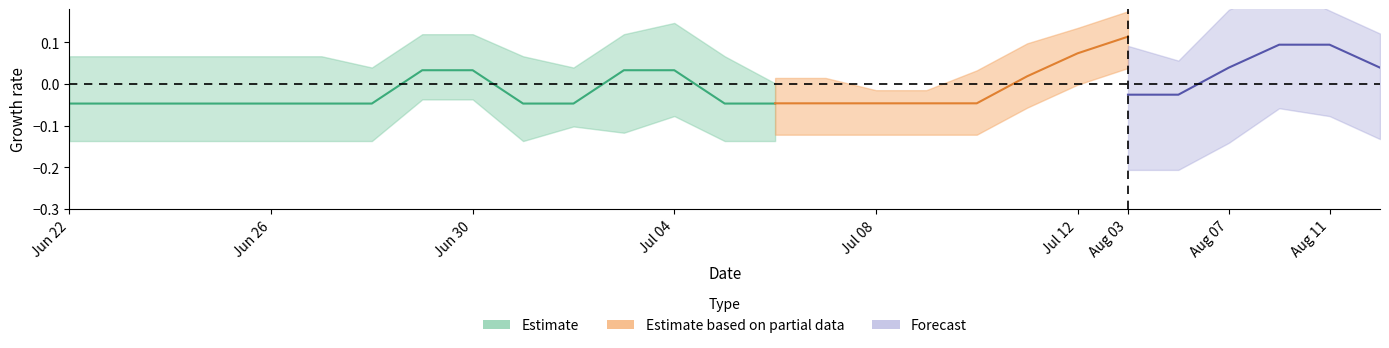

Which has a higher value, 5 or 15?

5